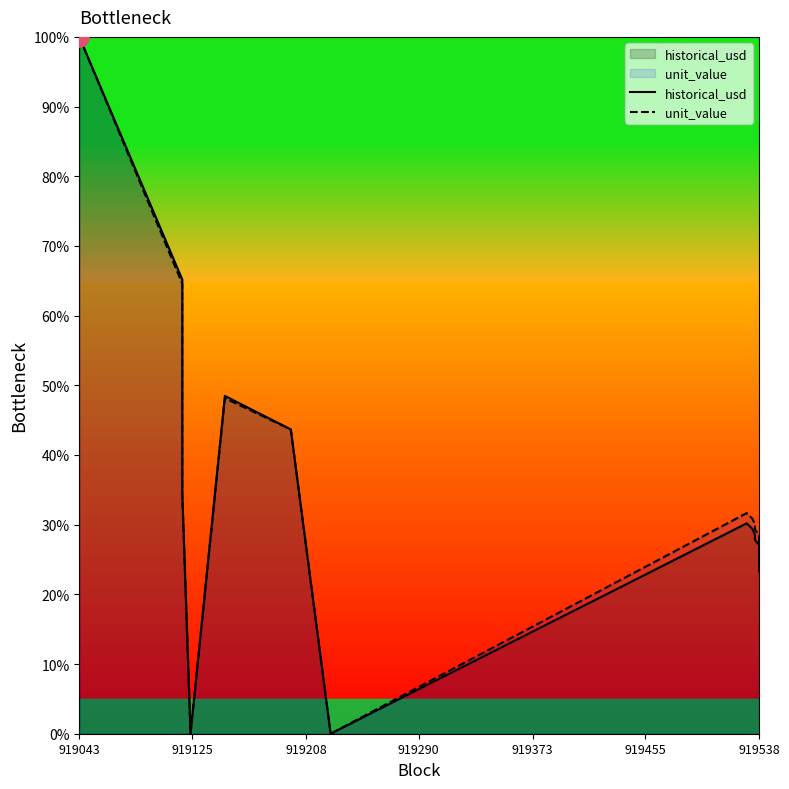

At which label does unit_value first exceed 29?

919043